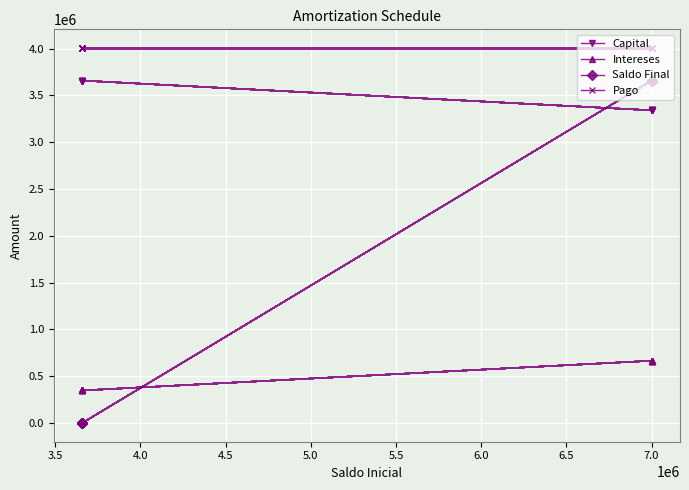

The Intereses series shows 347577.5 at 3.5. True or false?

True